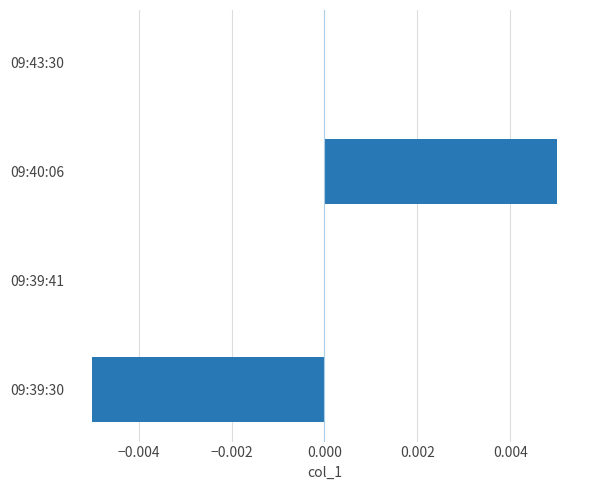

How many data points does each series have?

4